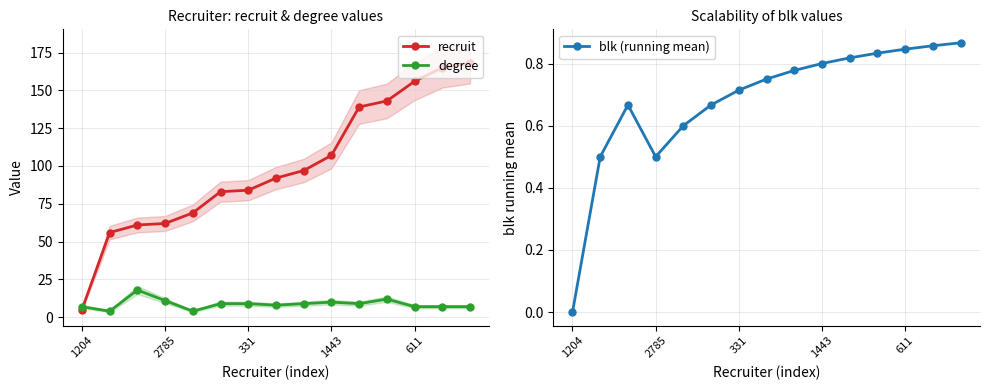

What is the total value across all series at 14?

175.9